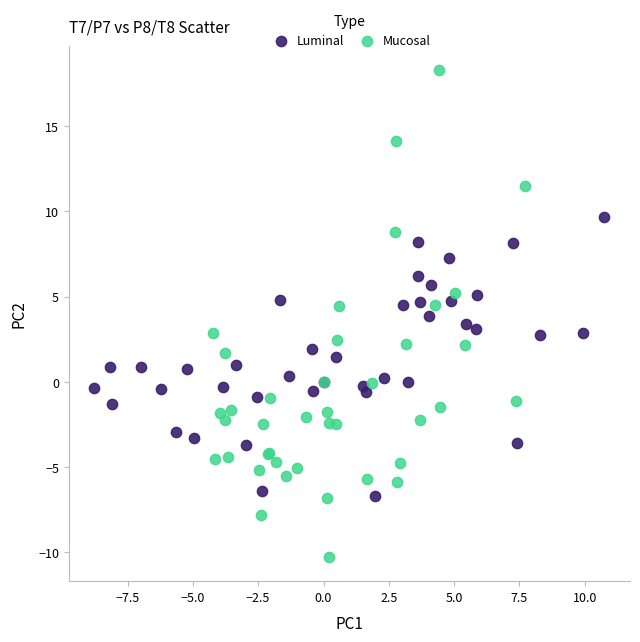

Which series has the largest Y range (max minus min)?

Mucosal